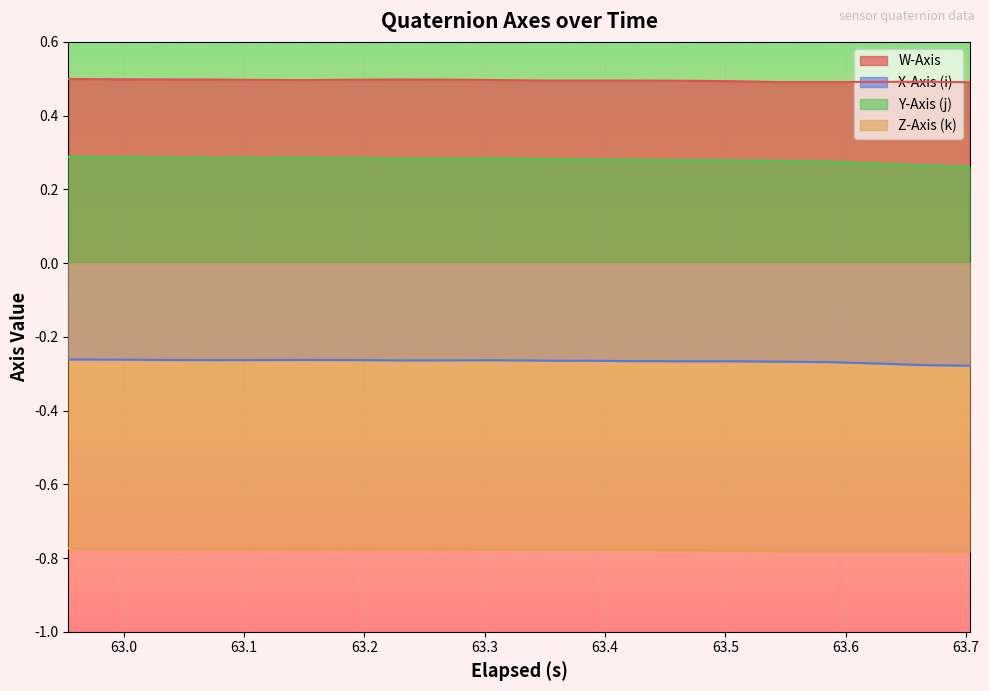

Rank the series by their maximum value, from lowest to highest.

Z-Axis (k), X-Axis (i), Y-Axis (j), W-Axis